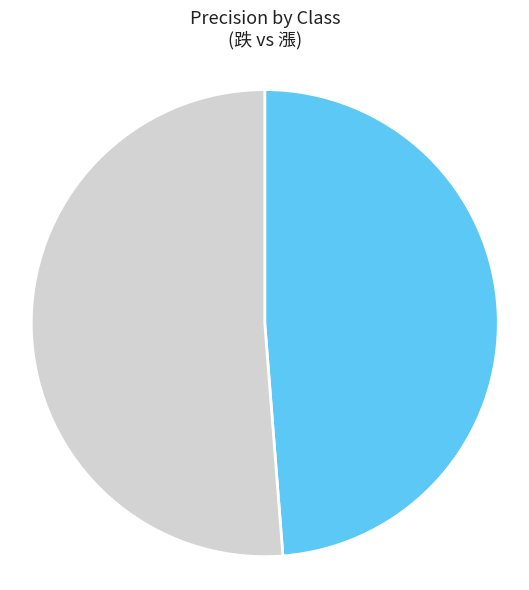

Does any single category account for the majority?

Yes